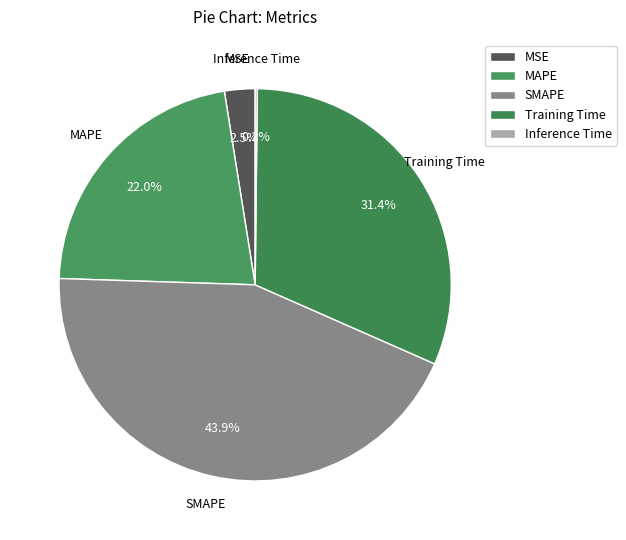

Is it true that Training Time is 31% of the pie?

True